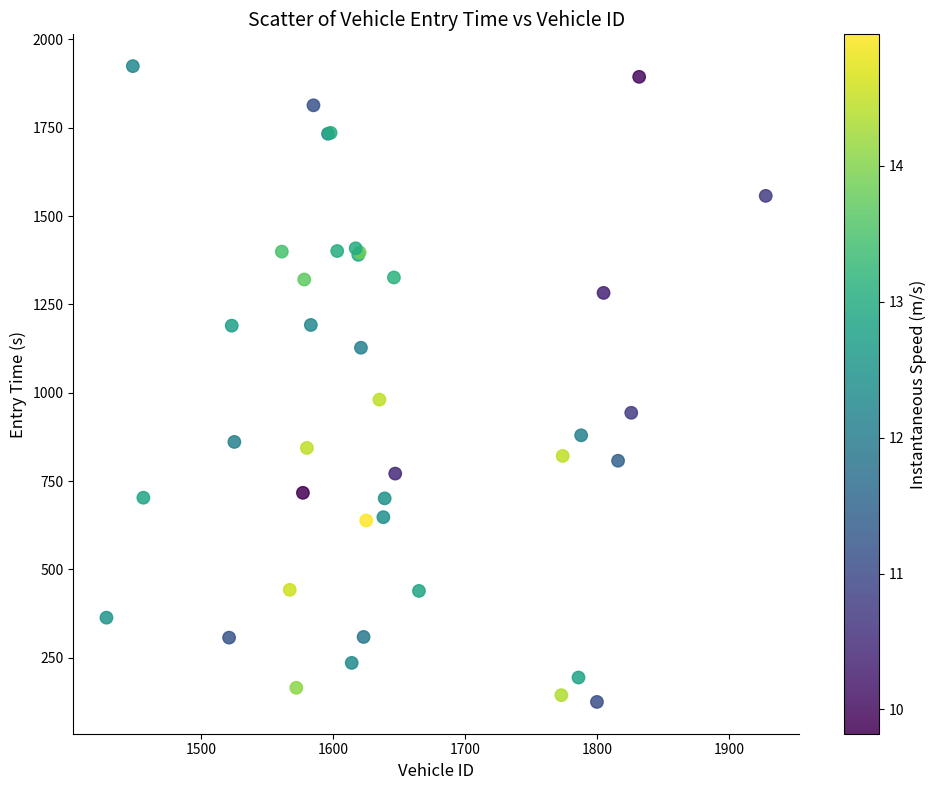

What Y value in the scatter plot is closest to 1024?

980.5